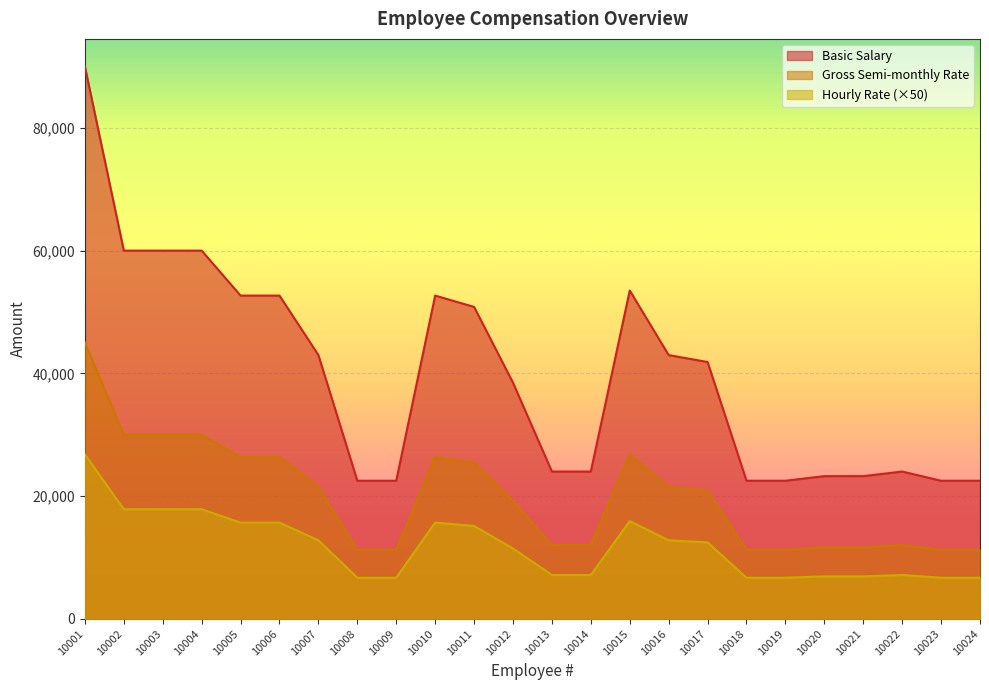

How many values in the Hourly Rate series exceed 12455?

12